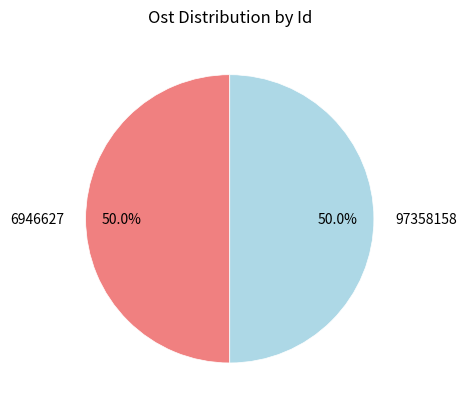

The 97358158 slice represents 39% of the pie. True or false?

False